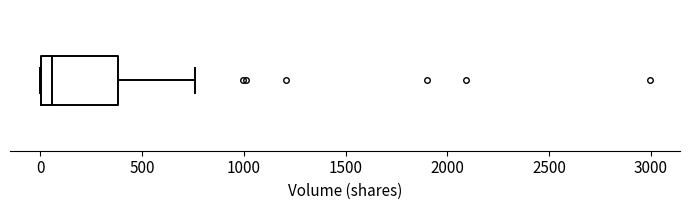

Read this box plot against the x-axis: the position of the median line, the range covered by the box, and the ends of both whiskers. The values are not printed on the chart, so give them approximately, as read against the axis.

median 50, box 0 to 400, whiskers 0 to 750